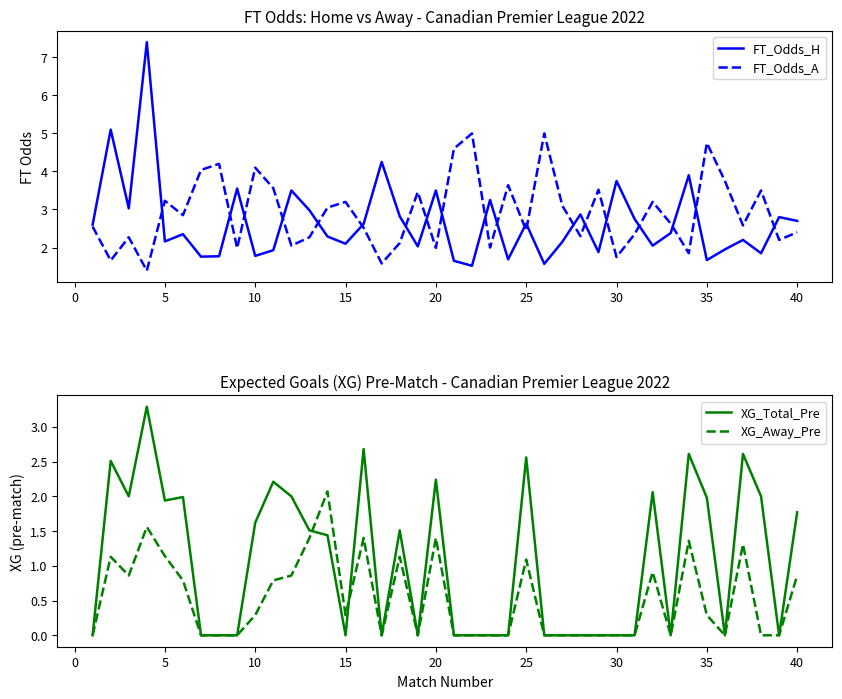

True or false: XG_Total_Pre has a value of -1.0 at 30.

False